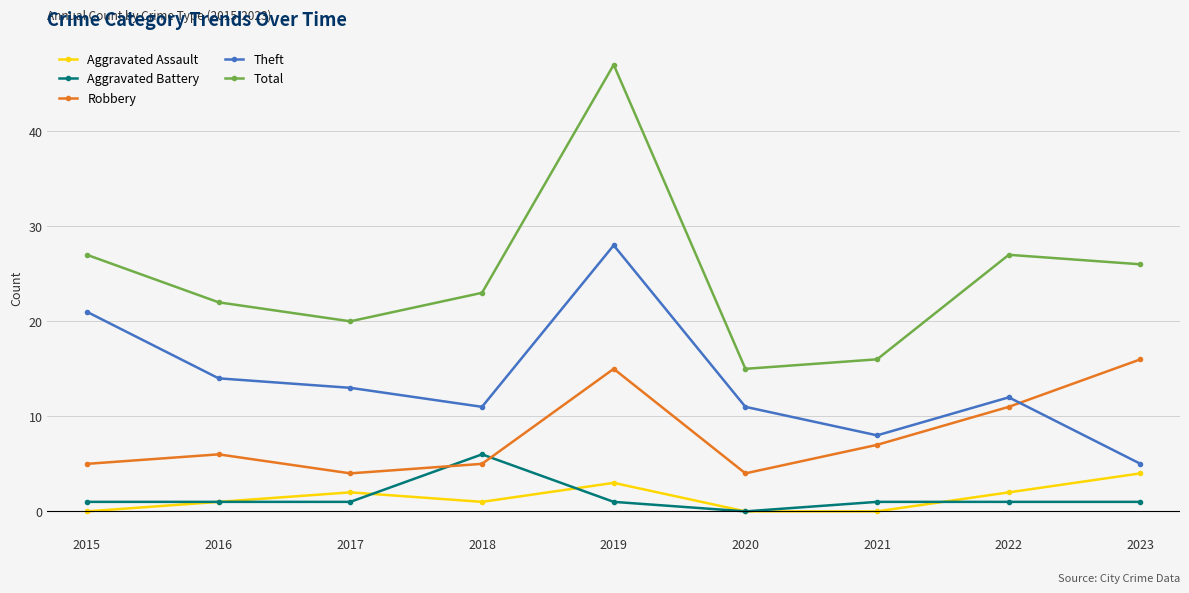

Which label corresponds to the largest value in the chart?

2019